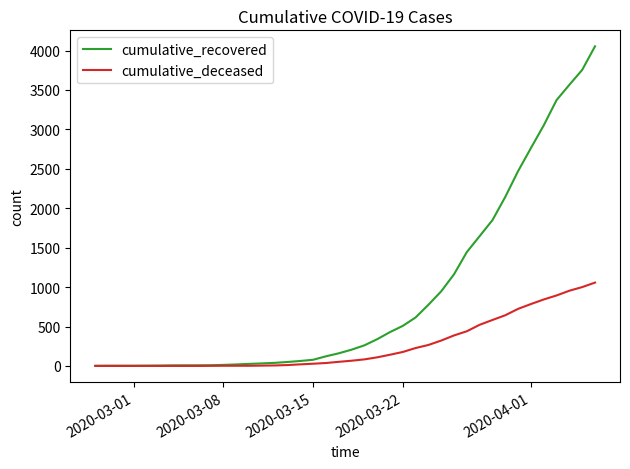

What is the greatest value displayed?

4054